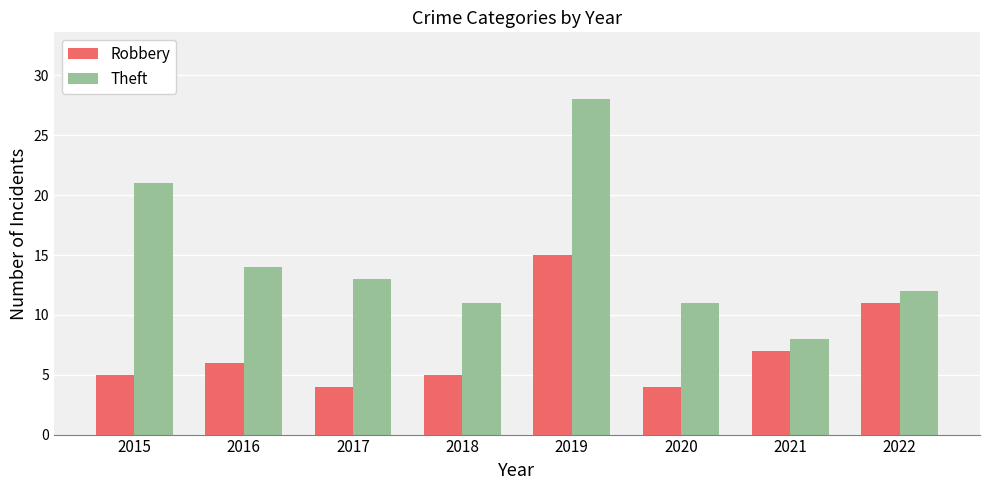

At which category does the chart reach its peak across all series?

2019